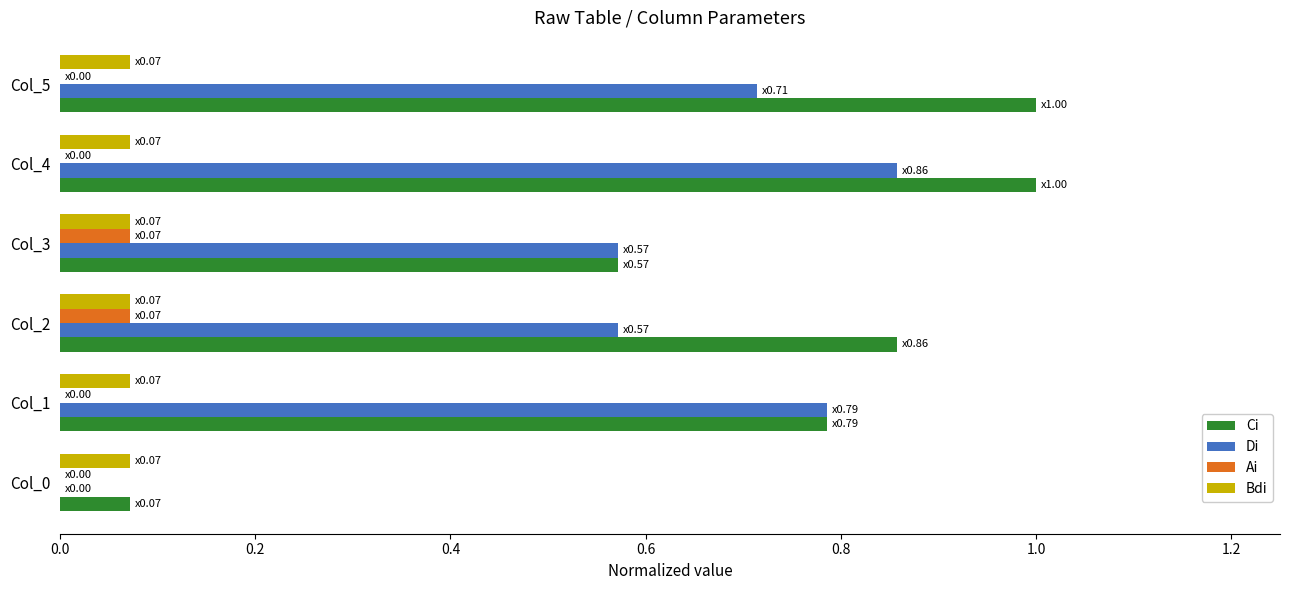

Is it true that Ai equals 0.0 at Col_0?

True